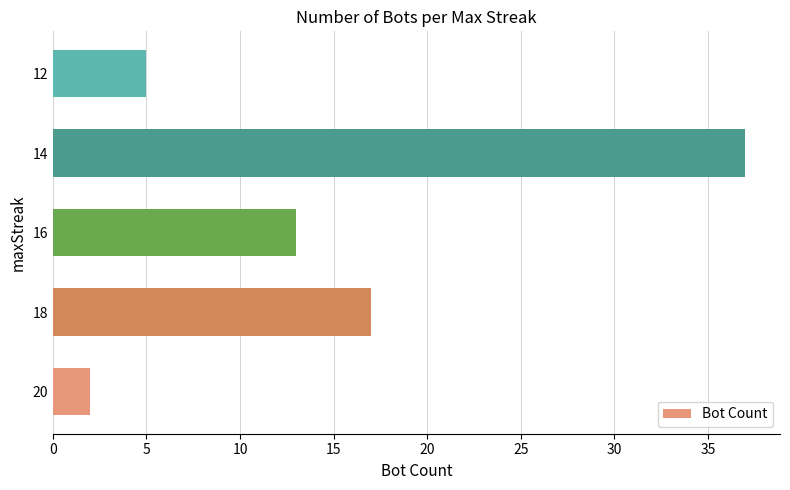

List the labels in order of value, smallest first.

20, 12, 16, 18, 14